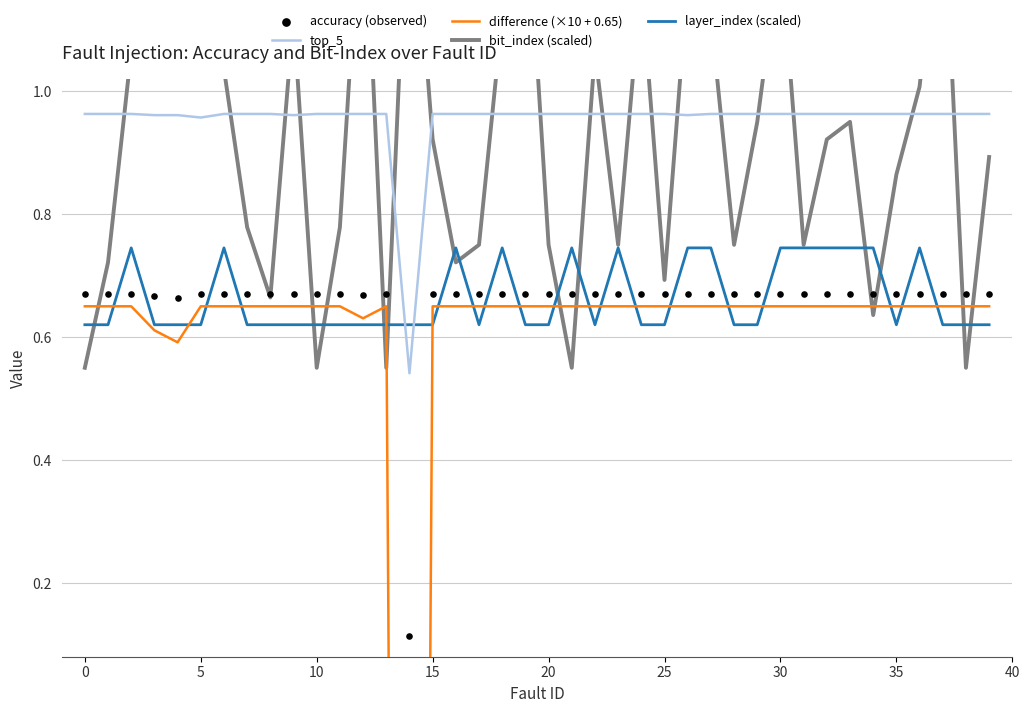

The top_5 series shows 0.2 at 0. True or false?

False